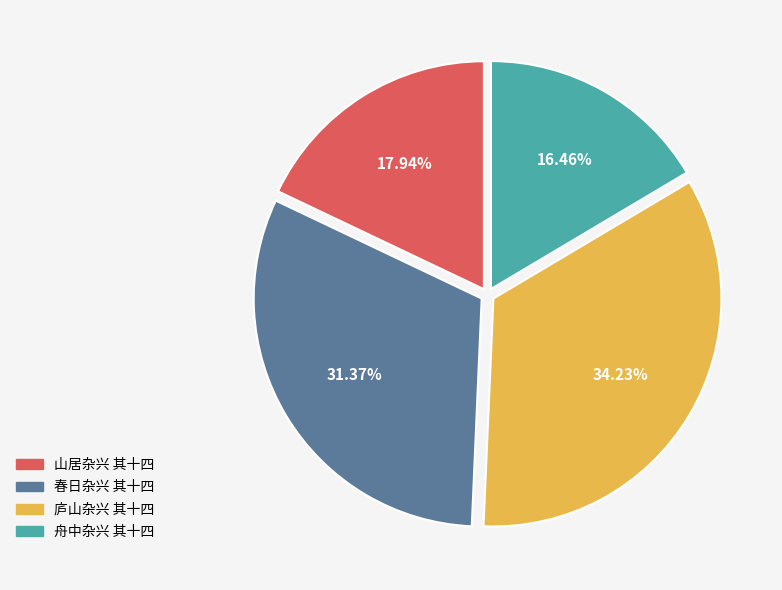

How many slices are in this pie chart?

4